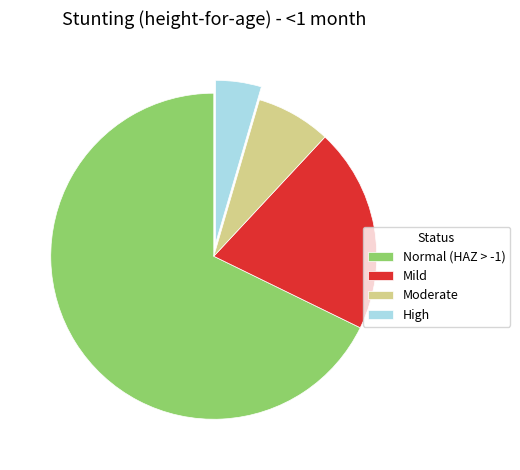

Which has a higher value, Mild or Normal (HAZ > -1)?

Normal (HAZ > -1)